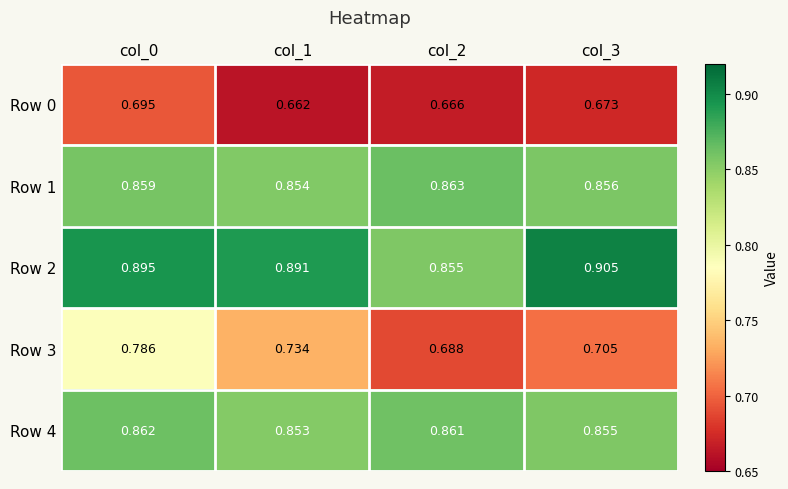

How many distinct data groups are displayed?

5